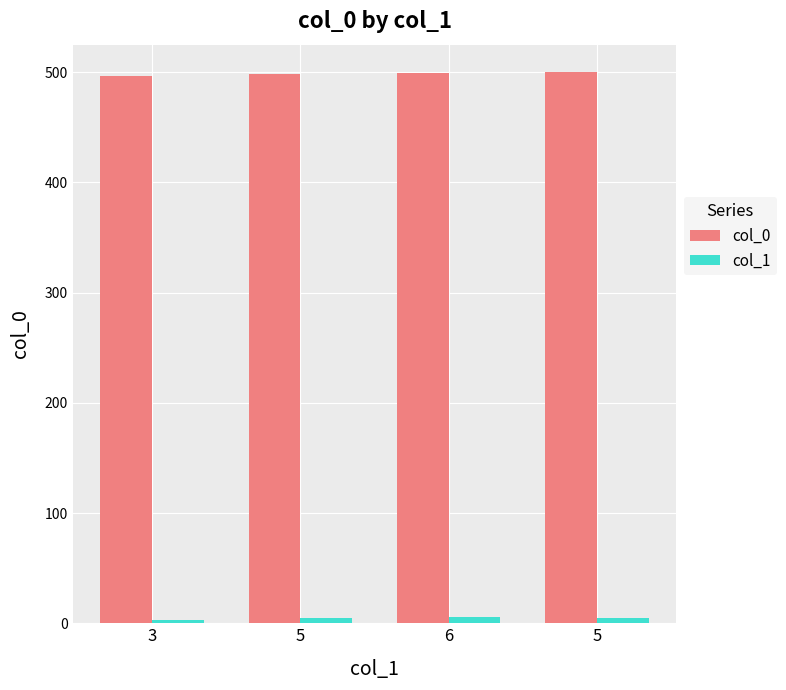

What is the label of the 1st bar from the right?

5